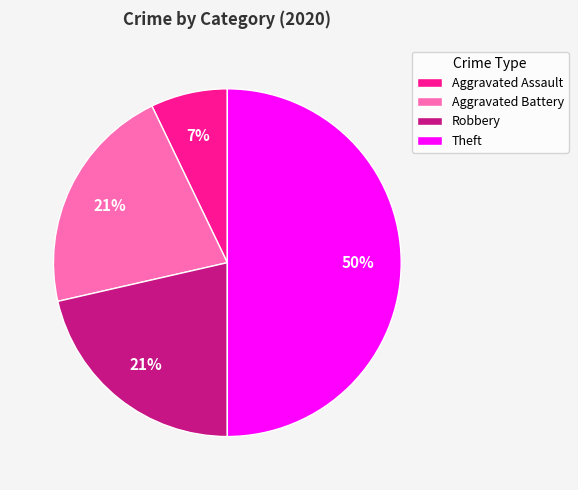

True or false: Theft accounts for 50% of the total.

True